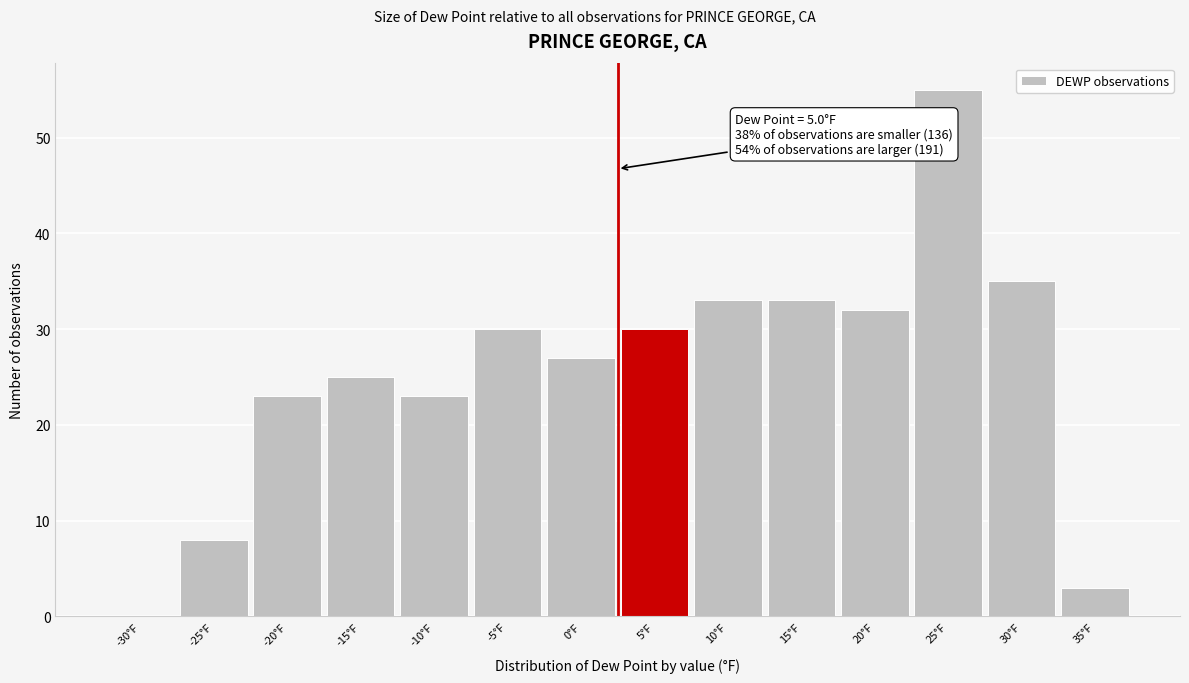

Reading right to left, extract all data points from this chart.

35°F=3	30°F=35	25°F=55	20°F=32	15°F=33	10°F=33	5°F=30	0°F=27	-5°F=30	-10°F=23	-15°F=25	-20°F=23	-25°F=8	-30°F=0